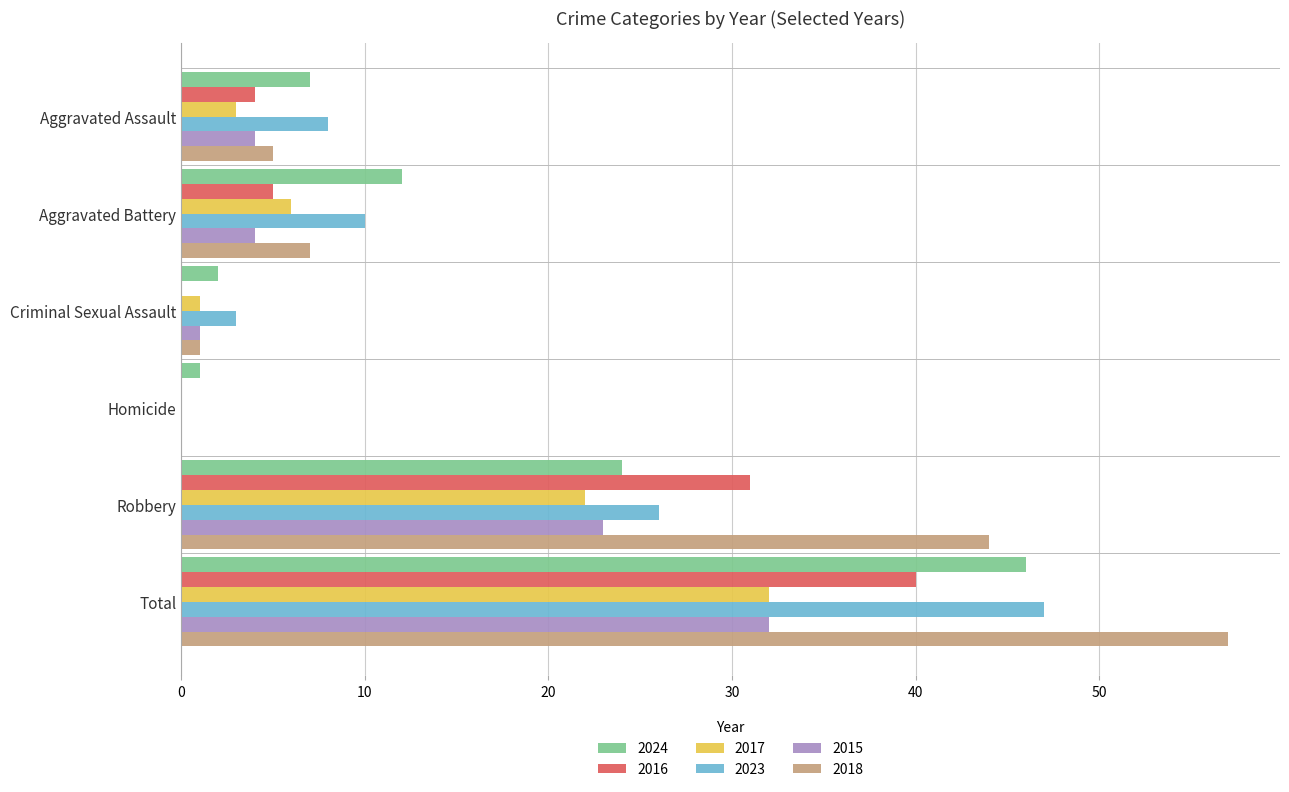

Where is 2017 nearest to the value 16?

Robbery